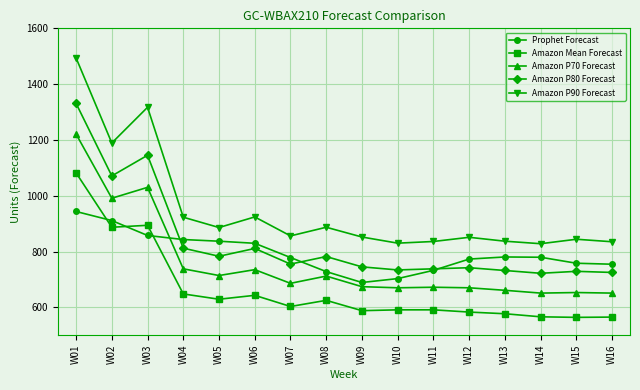

Is it true that Amazon P90 Forecast equals 1189.0 at W02?

True